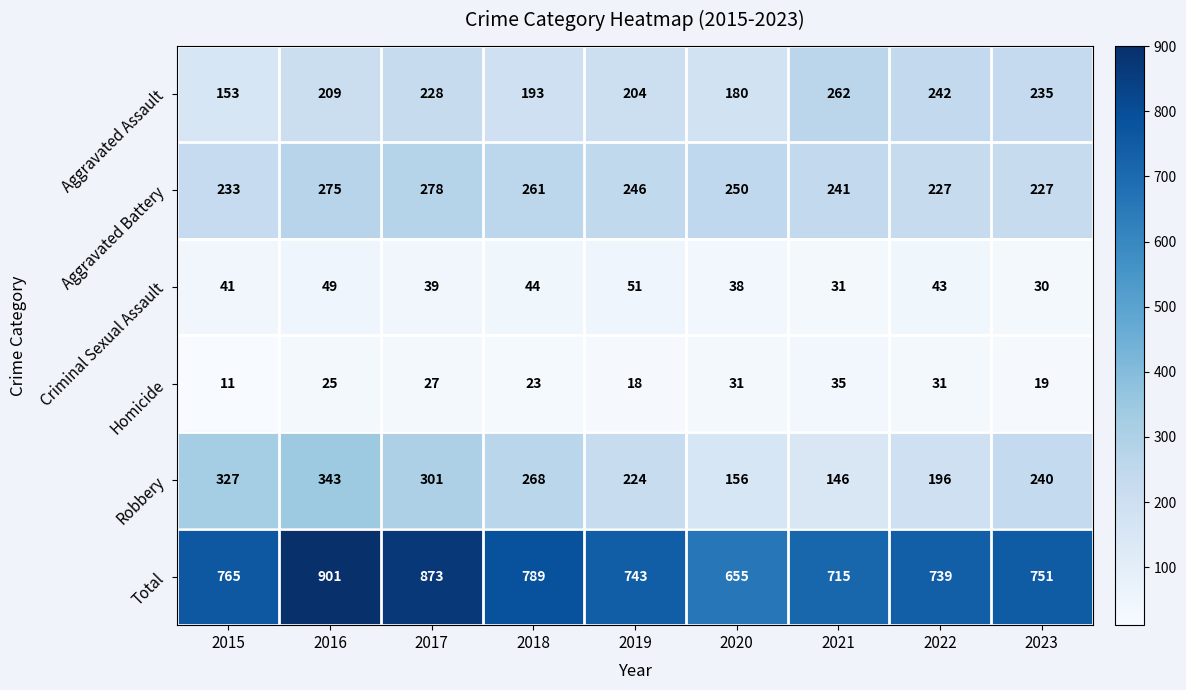

What is the approximate value of Aggravated Battery at 2019?

246